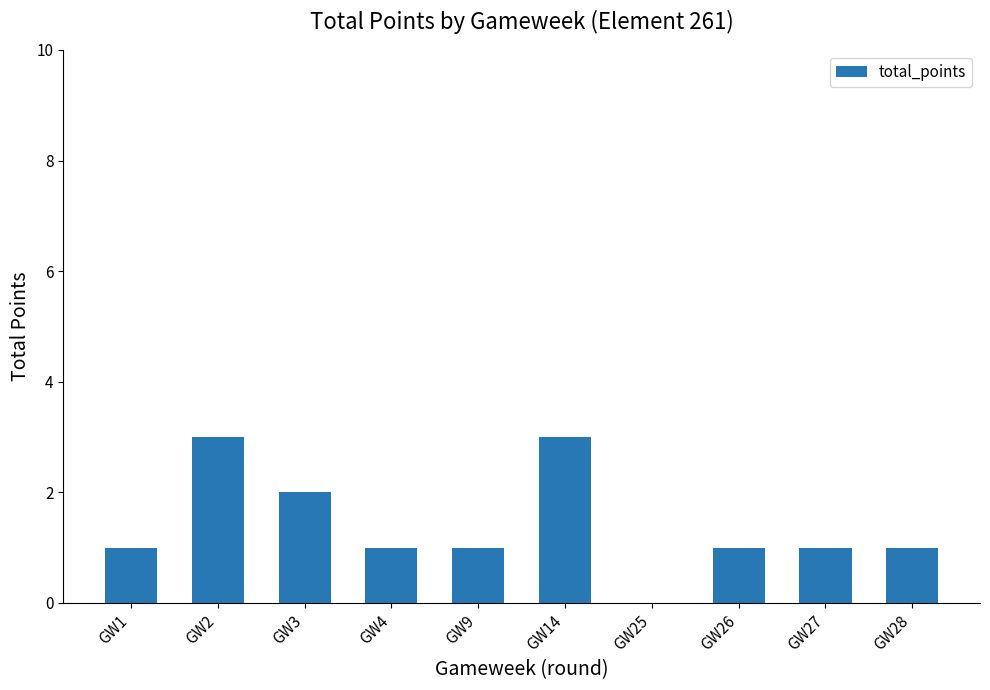

True or false: the data shows 1 at GW27.

True